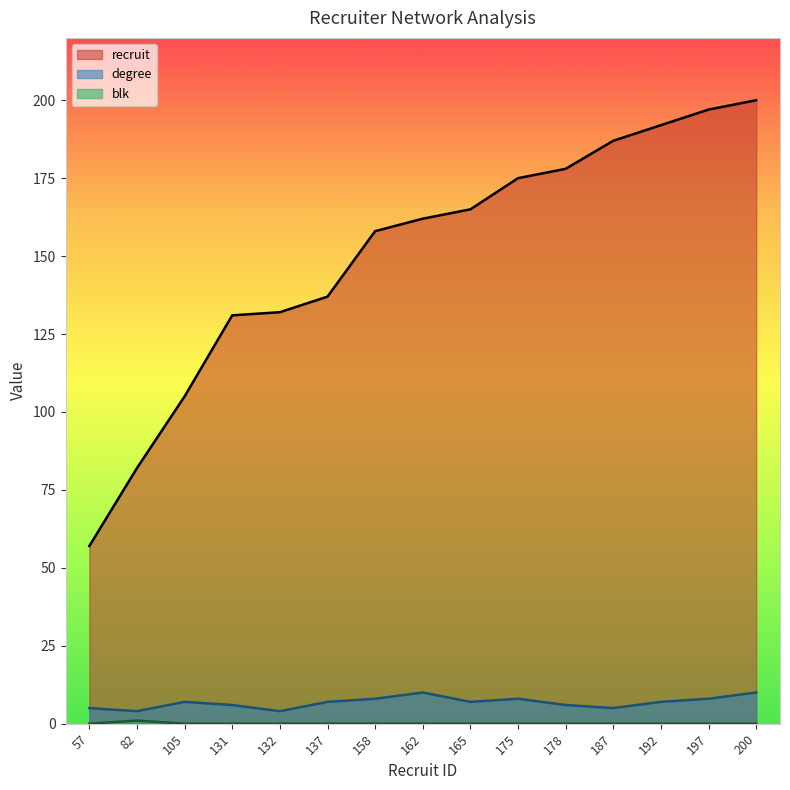

What is the average value of the degree series?

7